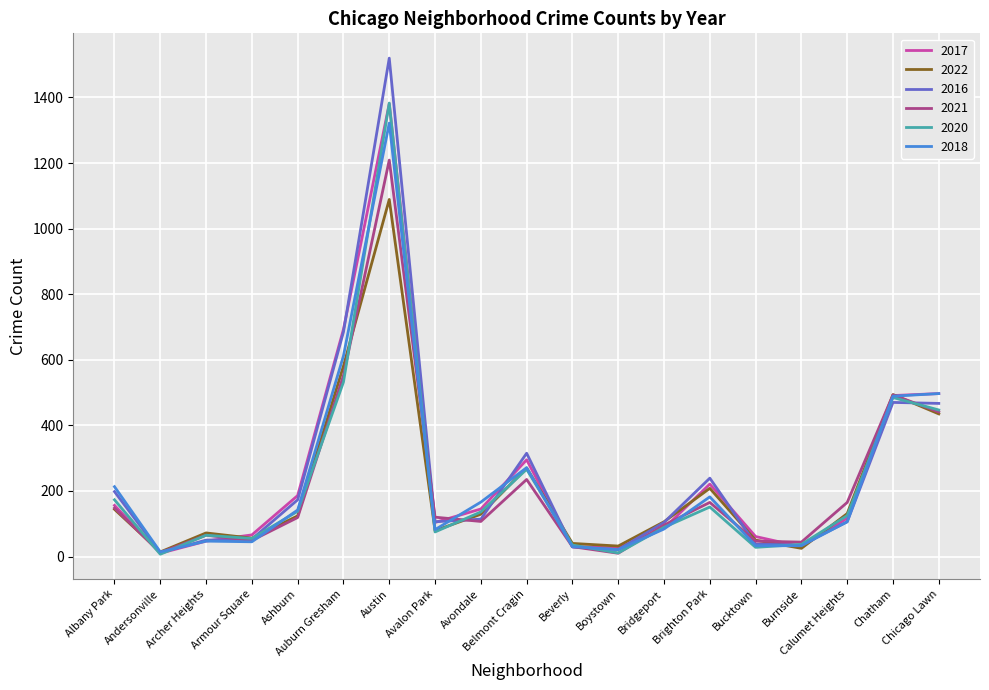

True or false: 2017 and 2020 cross at least once.

True